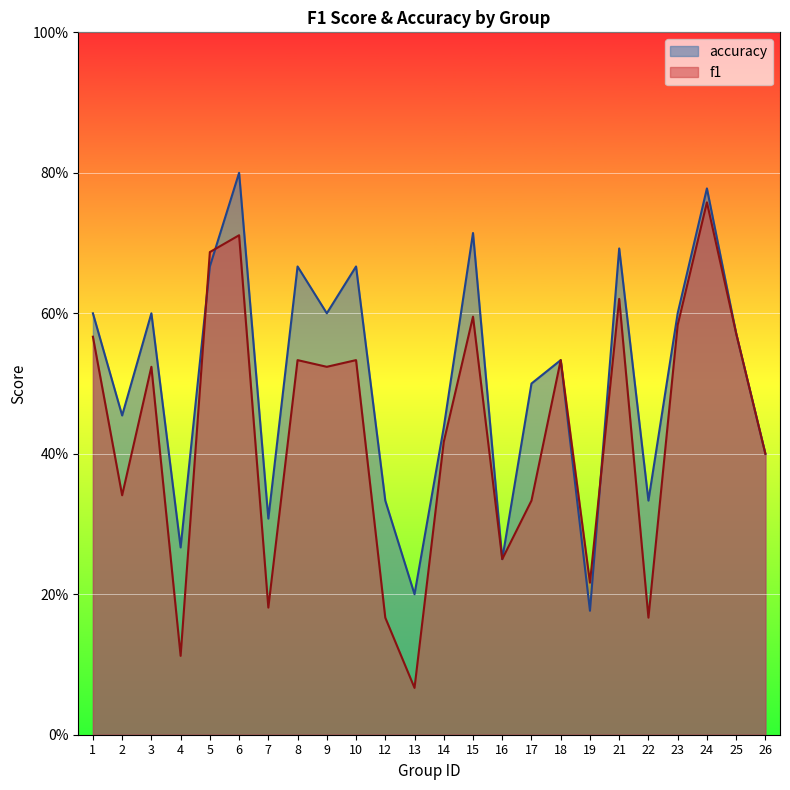

What is the sum of the f1 values at 10 and 17?

0.9